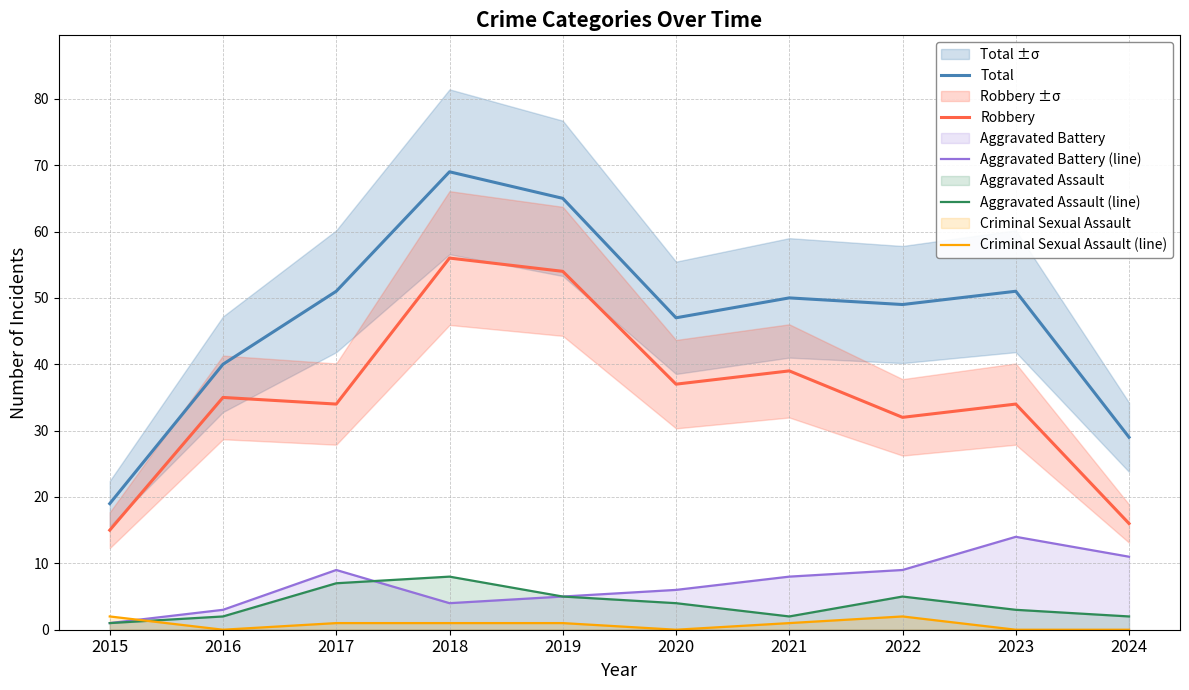

At which category does Total reach its first local peak?

2018